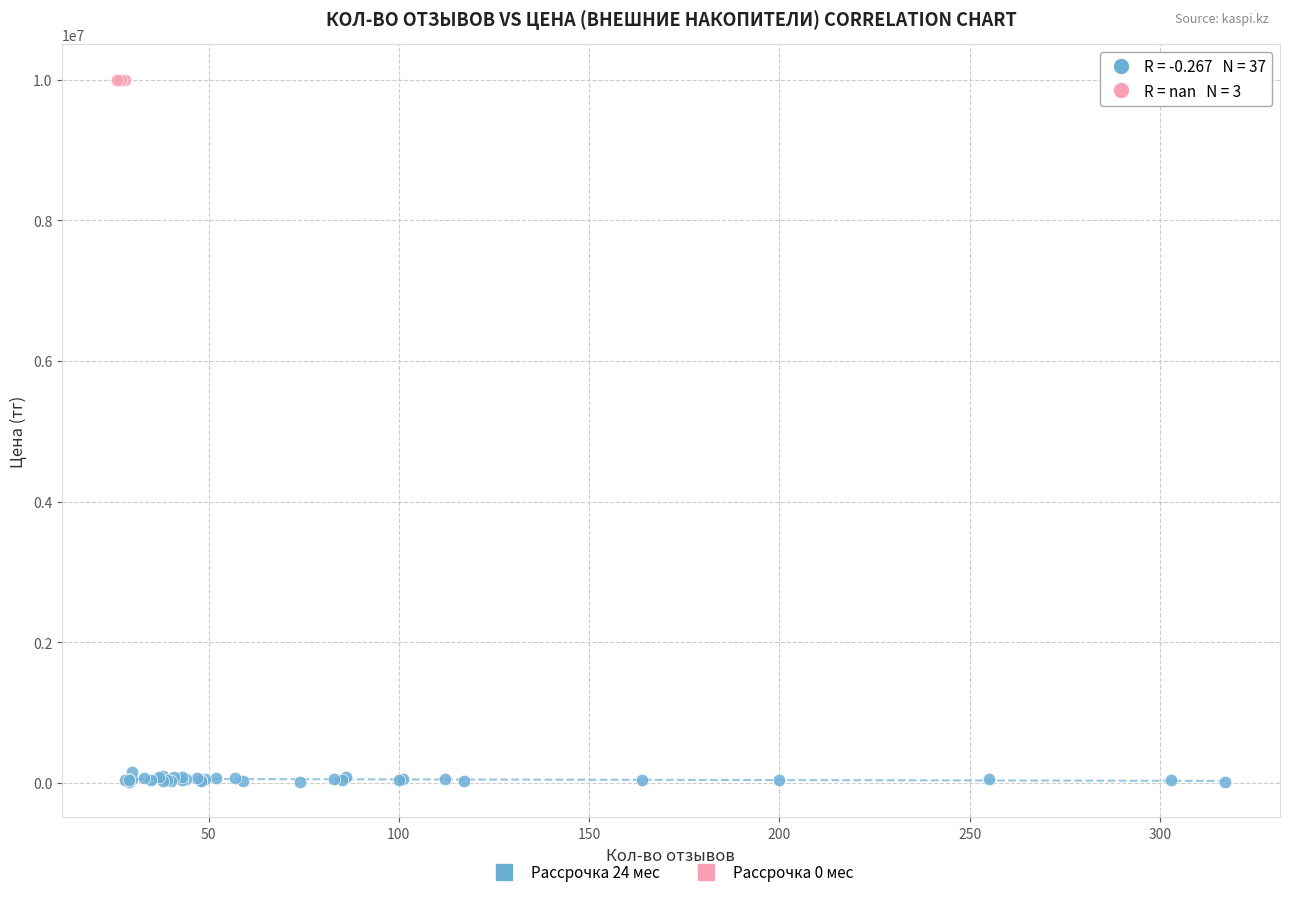

Which series reaches the maximum Y coordinate?

Рассрочка 0 мес